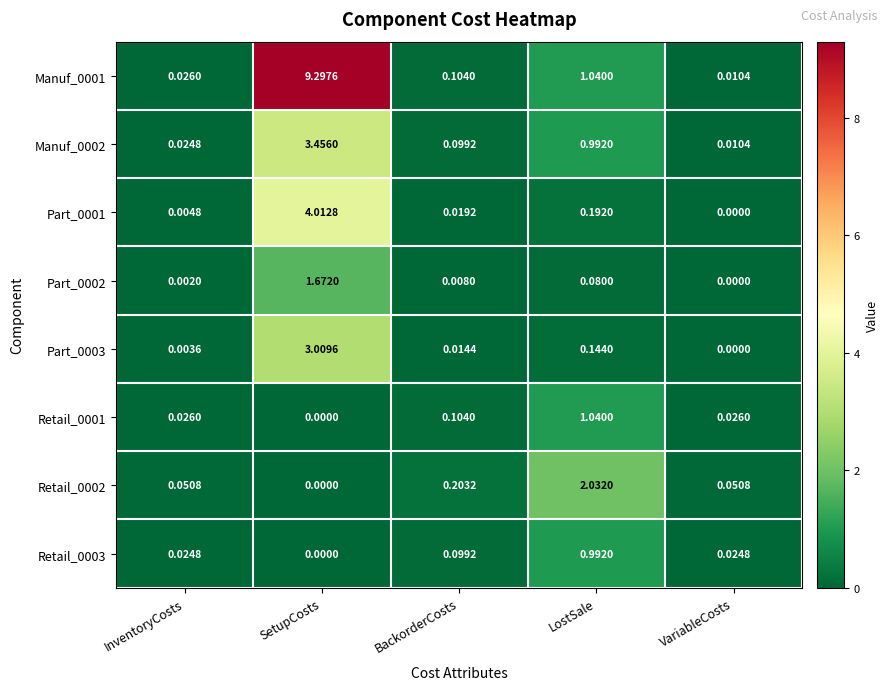

At which category is the sum across all series the highest?

SetupCosts